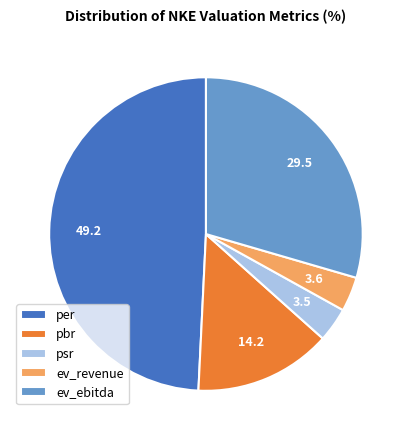

How many segments does this pie chart have?

5